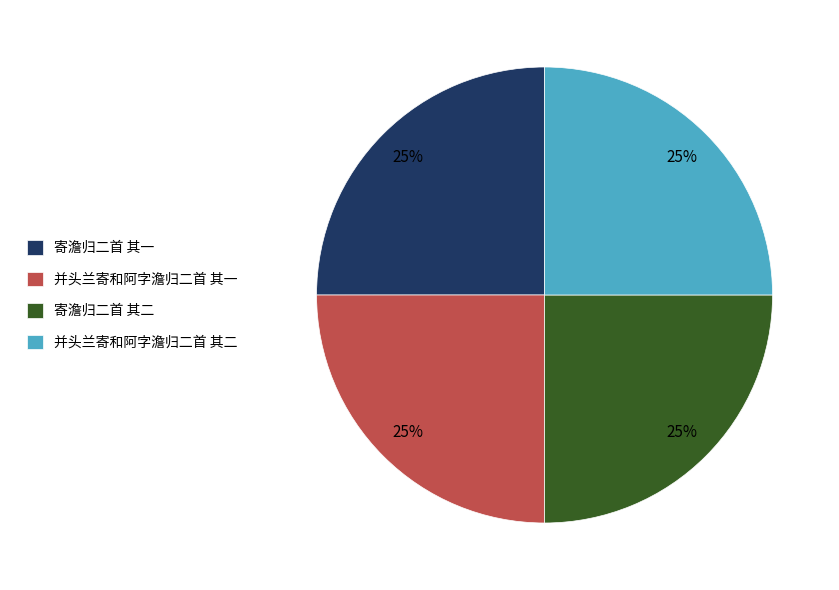

Approximately how many times larger is the value at 寄澹归二首 其一 compared to 并头兰寄和阿字澹归二首 其一?

1.0